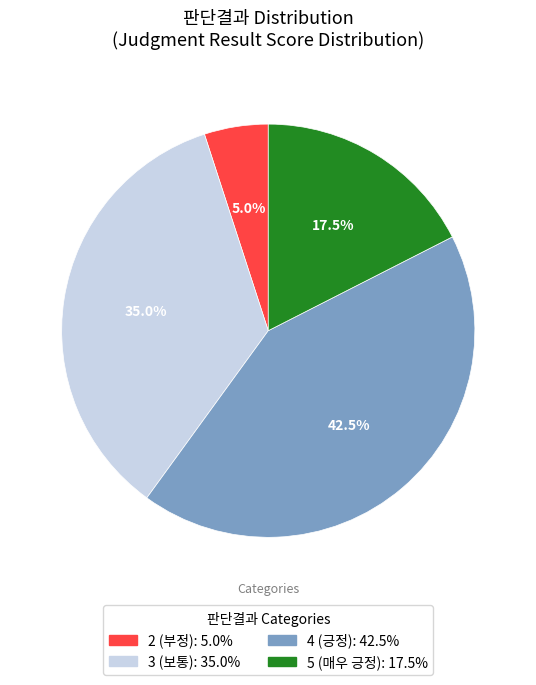

Is there any slice that represents more than half of the pie?

No